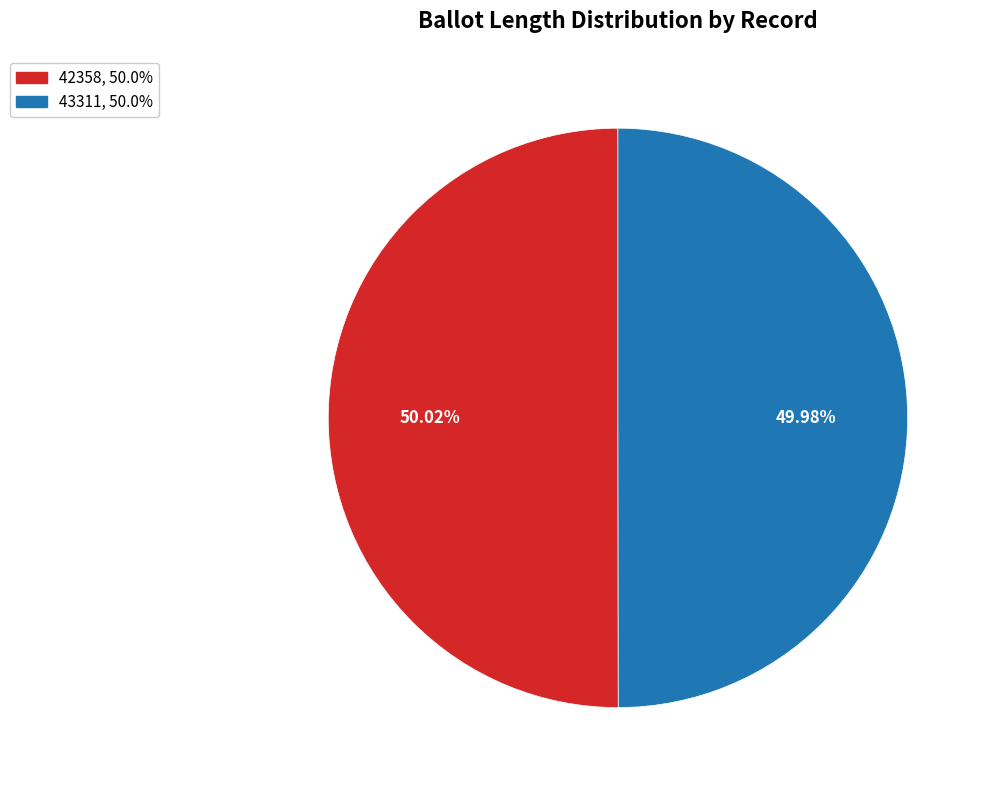

Count the number of slices in the pie.

2